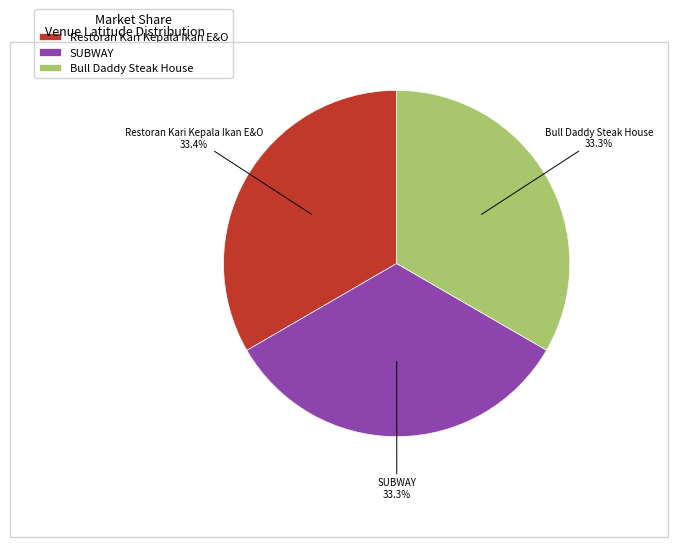

Combined, what portion of the pie is SUBWAY and Restoran Kari Kepala Ikan E&O?

66.7%